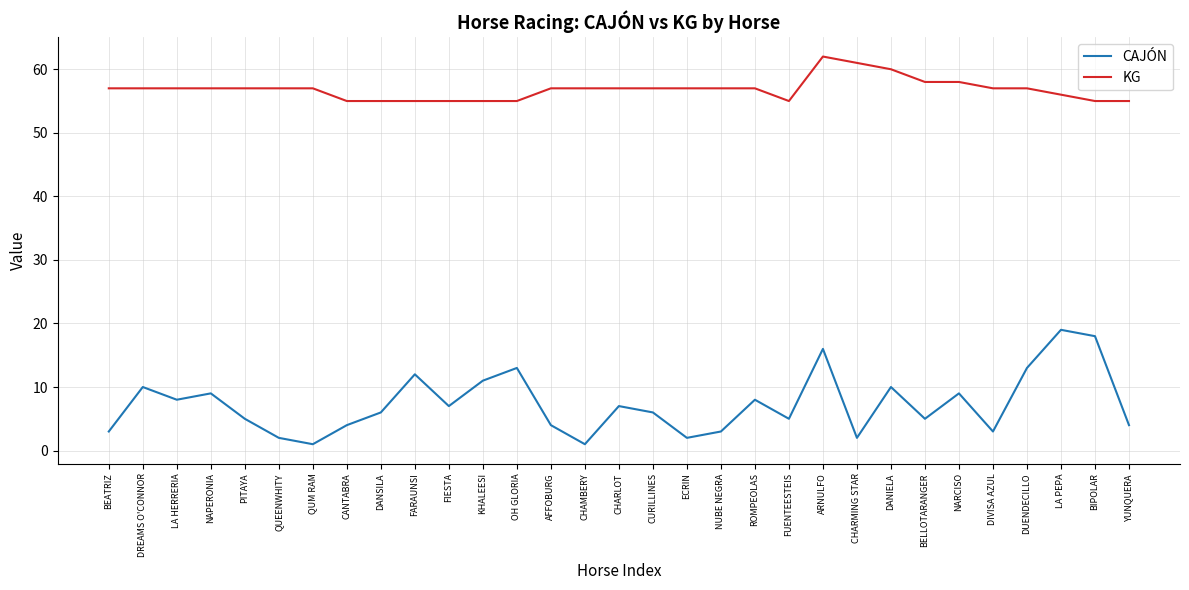

True or false: CAJÓN and KG cross at least once.

False